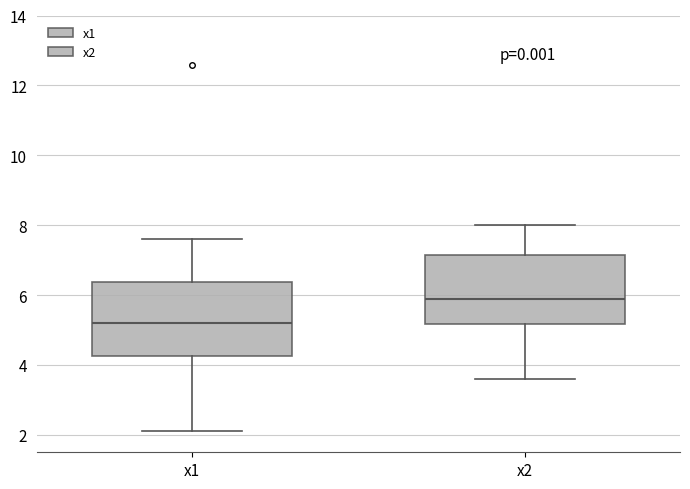

Where is the lower edge of the box for x2 on the y-axis? The values are not printed on the chart, so give them approximately, as read against the axis.

5.2